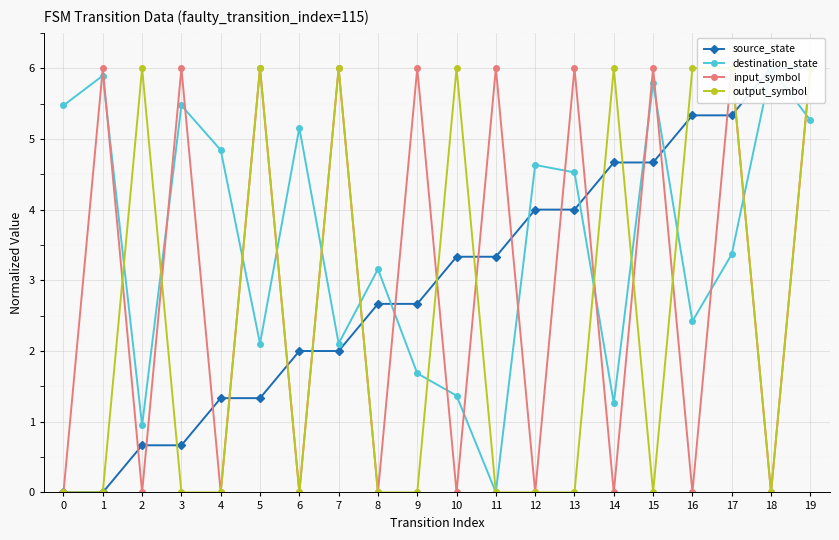

How many lines are shown in the chart?

4